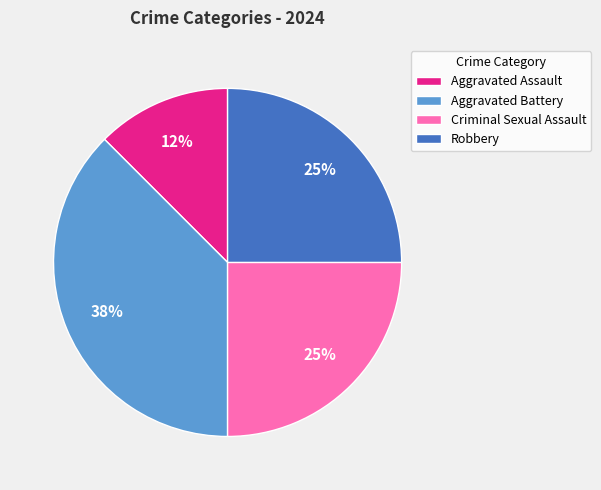

Does Criminal Sexual Assault account for over 50% of the chart?

No